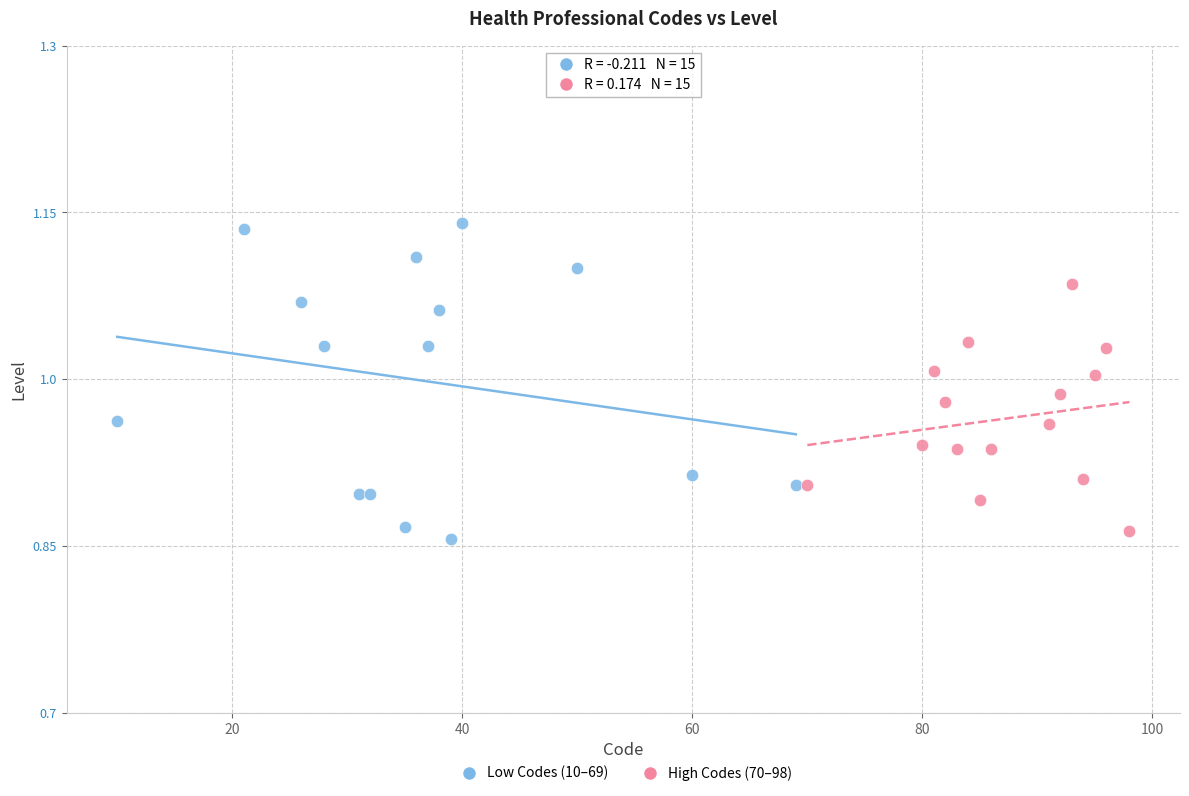

Which series has the widest spread of Y values?

Low Codes (10–69)